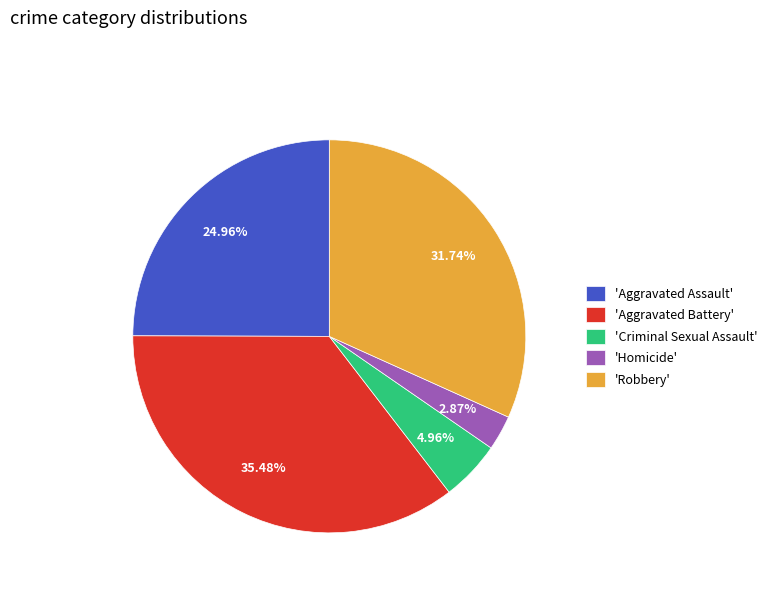

How many slices are in this pie chart?

5